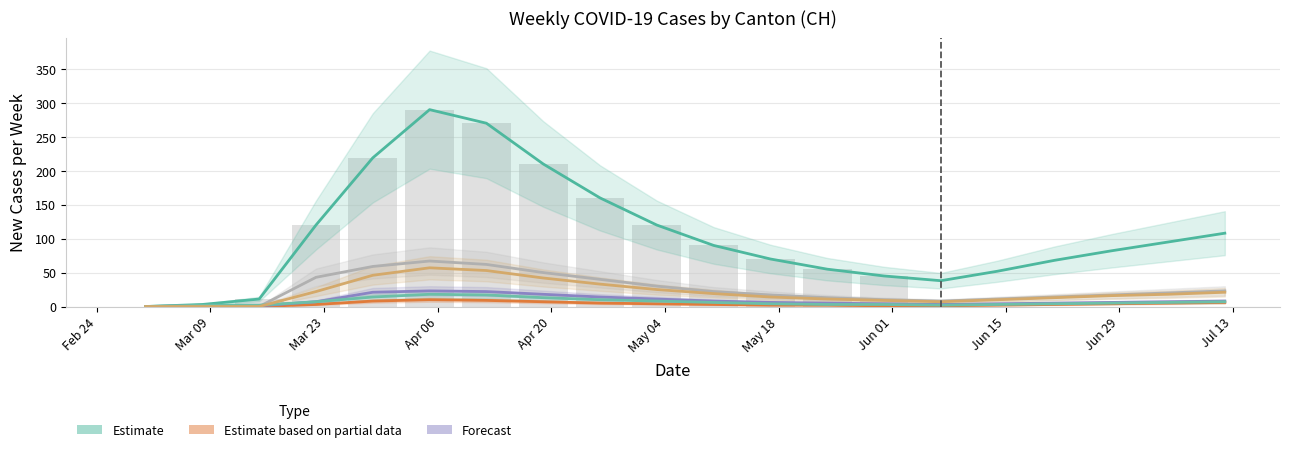

Is it true that BL equals 2 at 16?

False